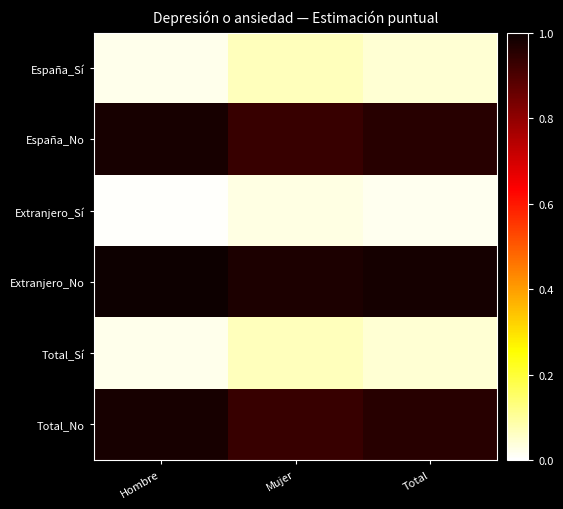

Between Hombre and Mujer, which series saw the biggest shift?

España_No